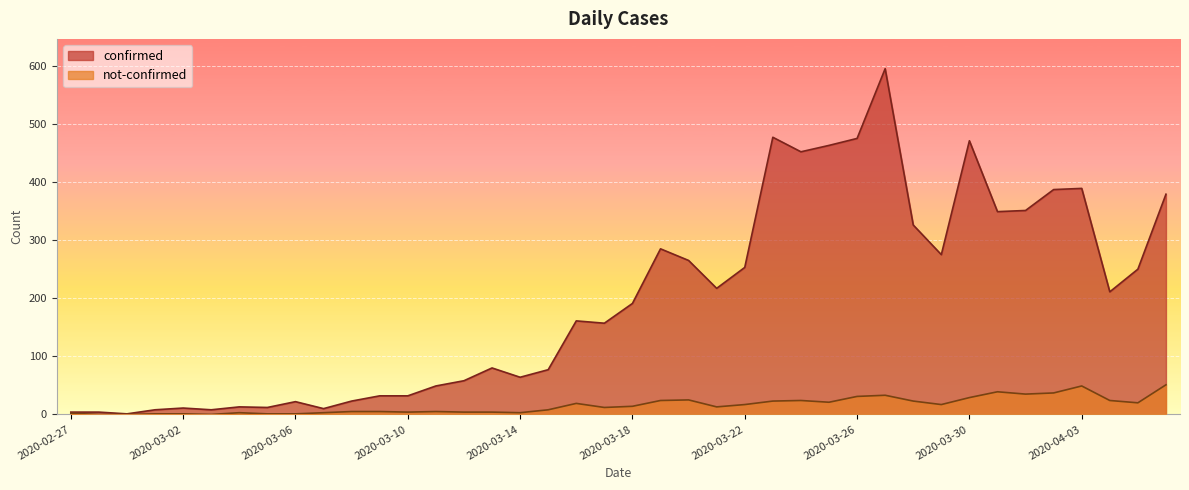

What is the value of the confirmed point at the 26th from the left?

477